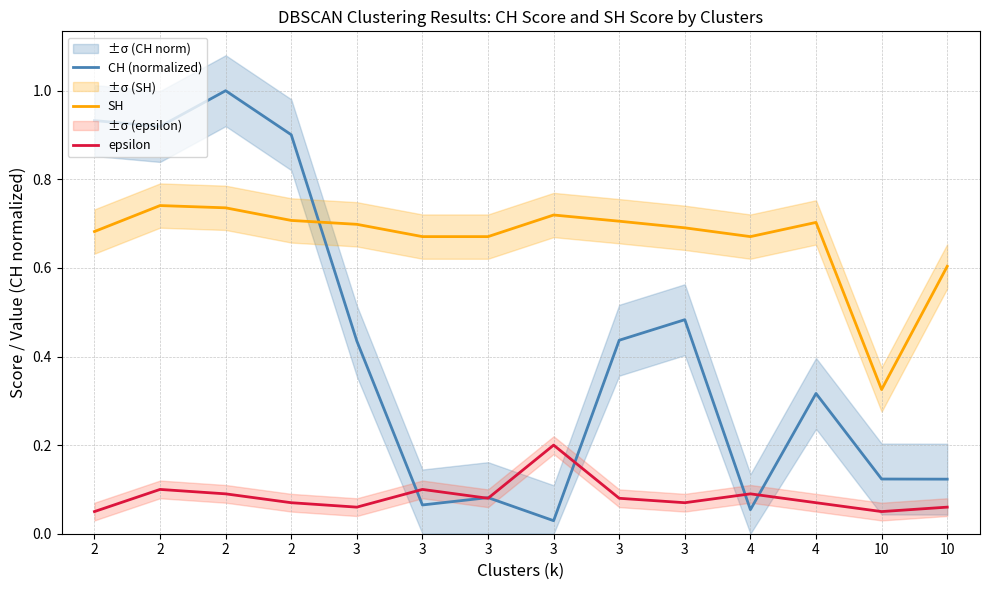

What is the difference between the highest and lowest values at 2?

0.9